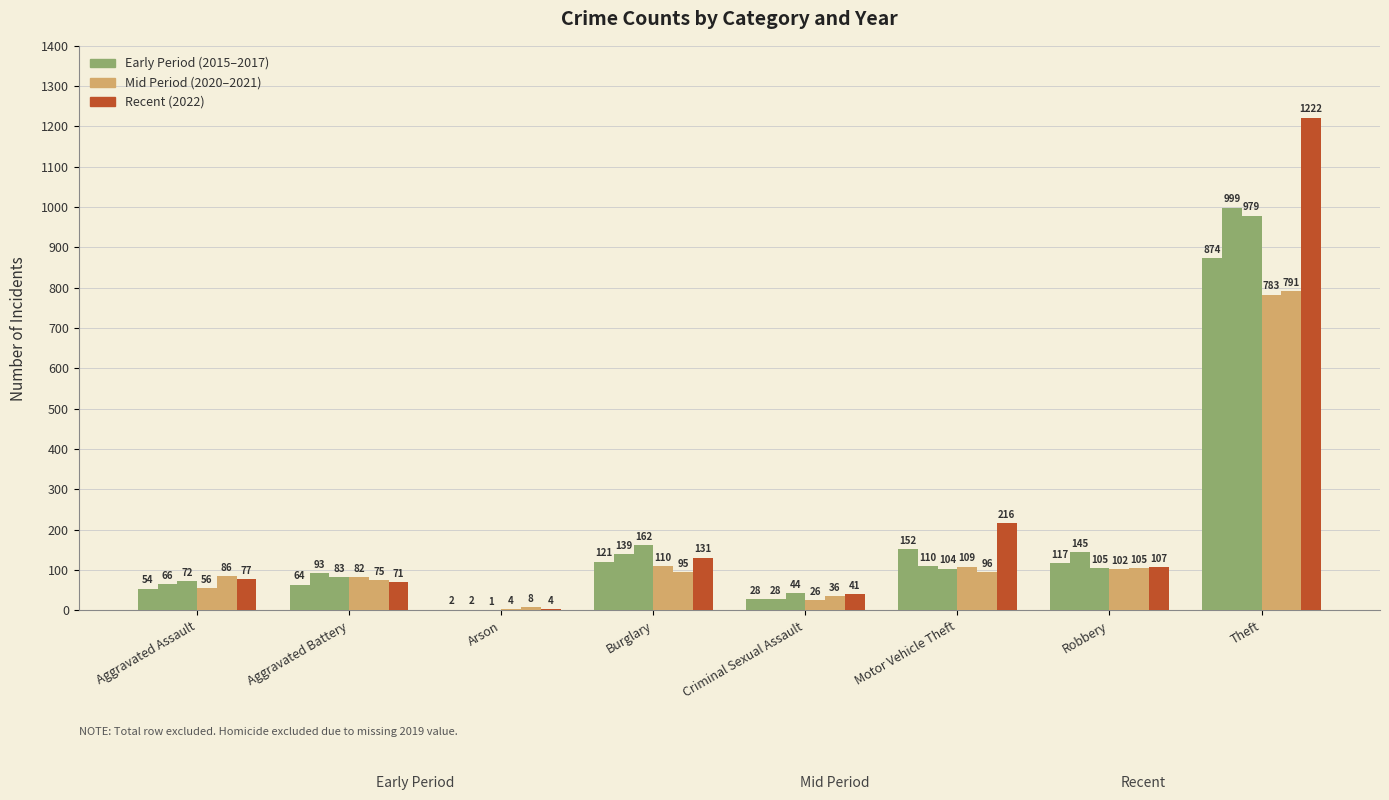

How many groups of bars are there?

8